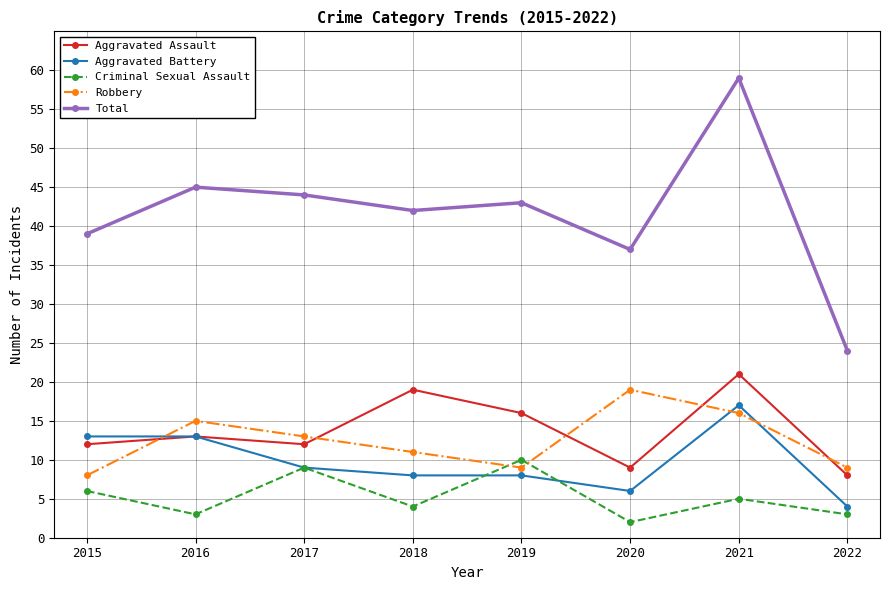

True or false: Total and Criminal Sexual Assault cross at least once.

False